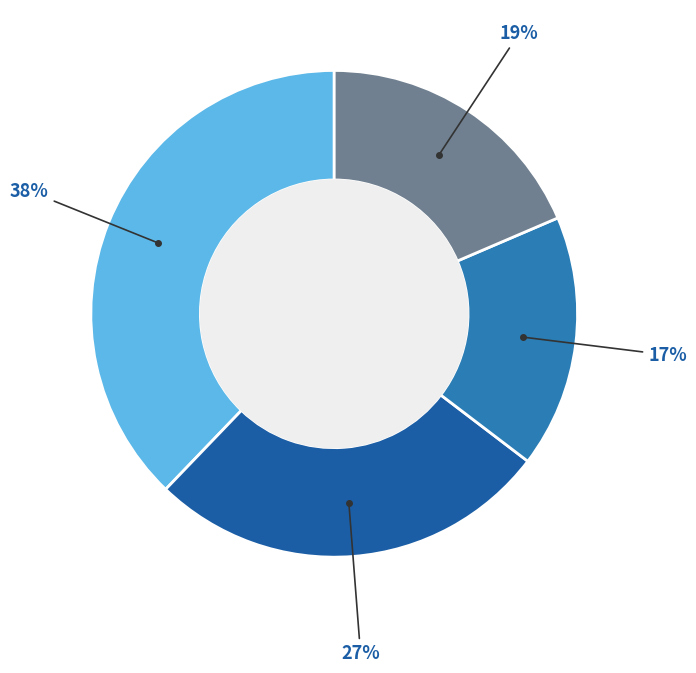

How many slices are in this pie chart?

4